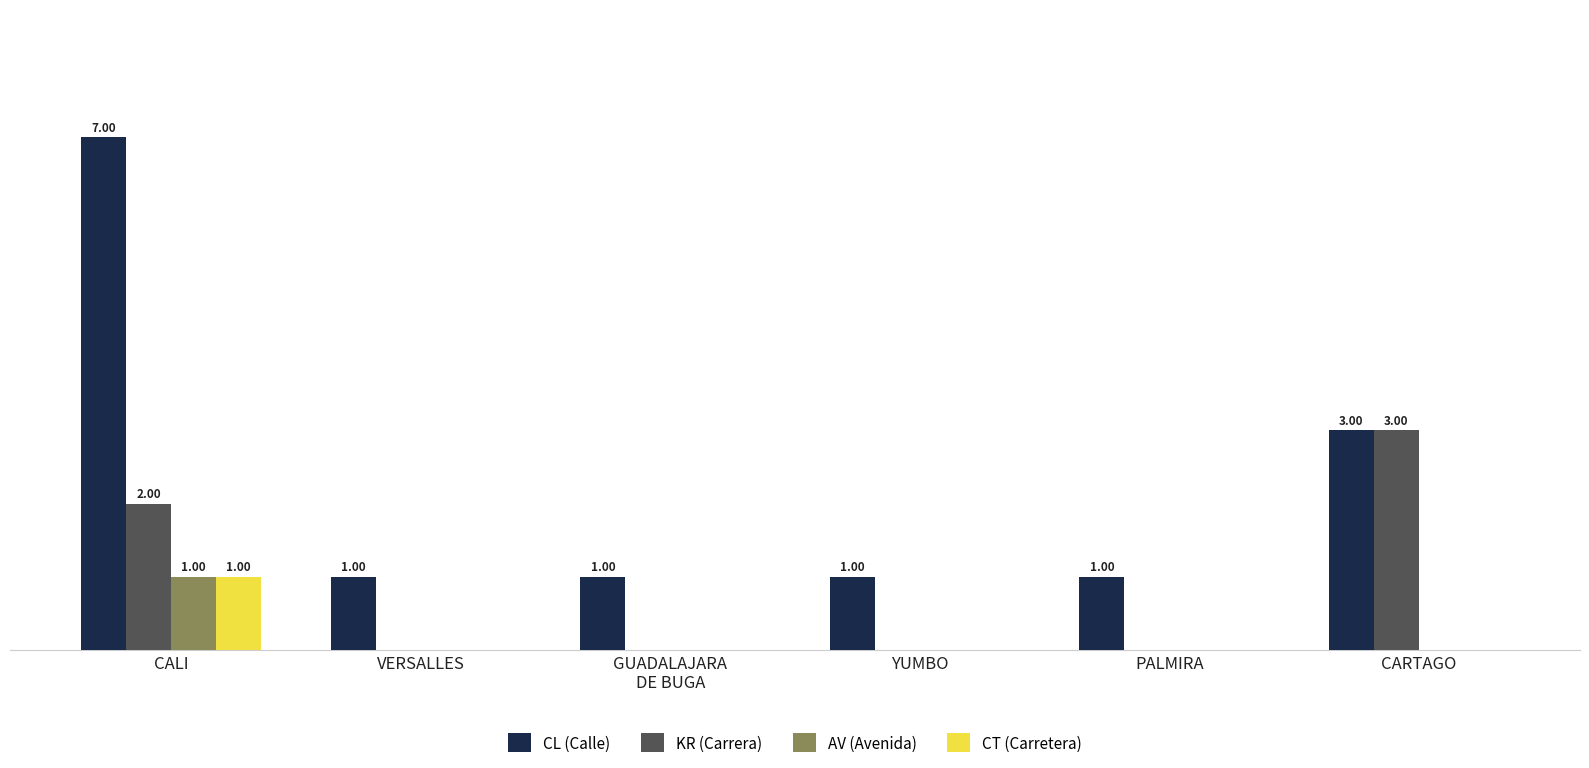

Reading right to left, transcribe all the data shown in this chart.

CL (Calle): CARTAGO=3	PALMIRA=1	YUMBO=1	GUADALAJARA
DE BUGA=1	VERSALLES=1	CALI=7
KR (Carrera): CARTAGO=3	PALMIRA=0	YUMBO=0	GUADALAJARA
DE BUGA=0	VERSALLES=0	CALI=2
AV (Avenida): CARTAGO=0	PALMIRA=0	YUMBO=0	GUADALAJARA
DE BUGA=0	VERSALLES=0	CALI=1
CT (Carretera): CARTAGO=0	PALMIRA=0	YUMBO=0	GUADALAJARA
DE BUGA=0	VERSALLES=0	CALI=1